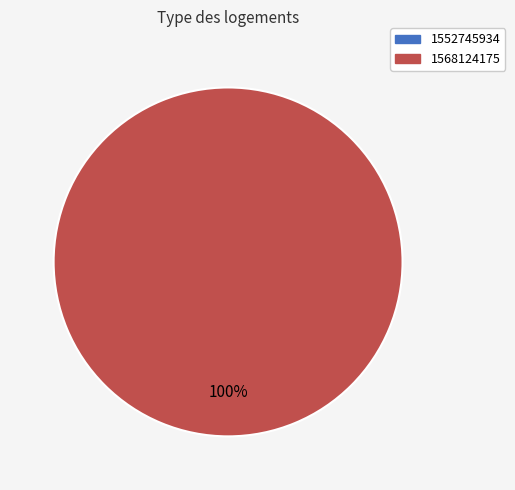

What percentage is the 1568124175 slice, to the nearest percent?

100%